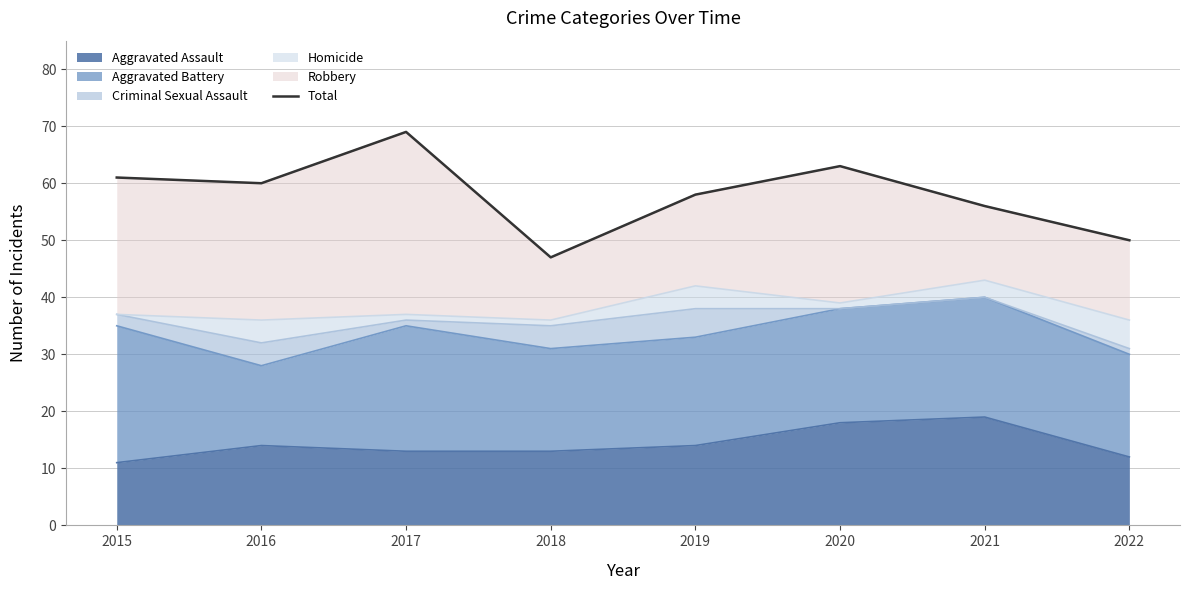

Does the chart have visible grid lines?

Yes